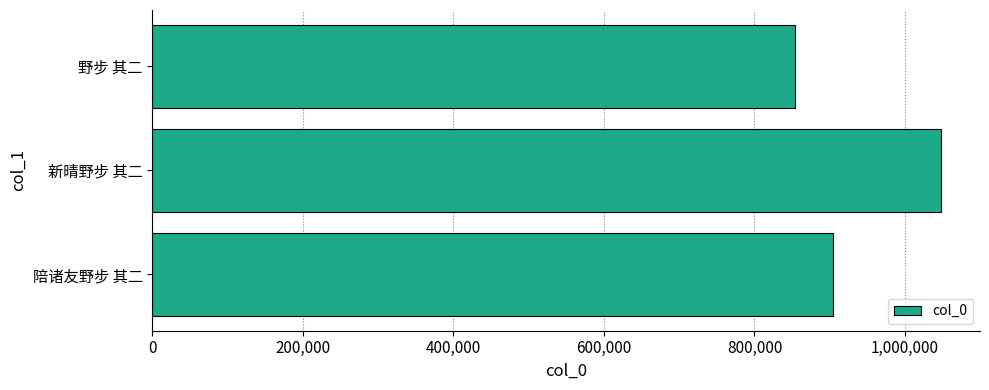

True or false: the data shows 635246 at 新晴野步 其二.

False